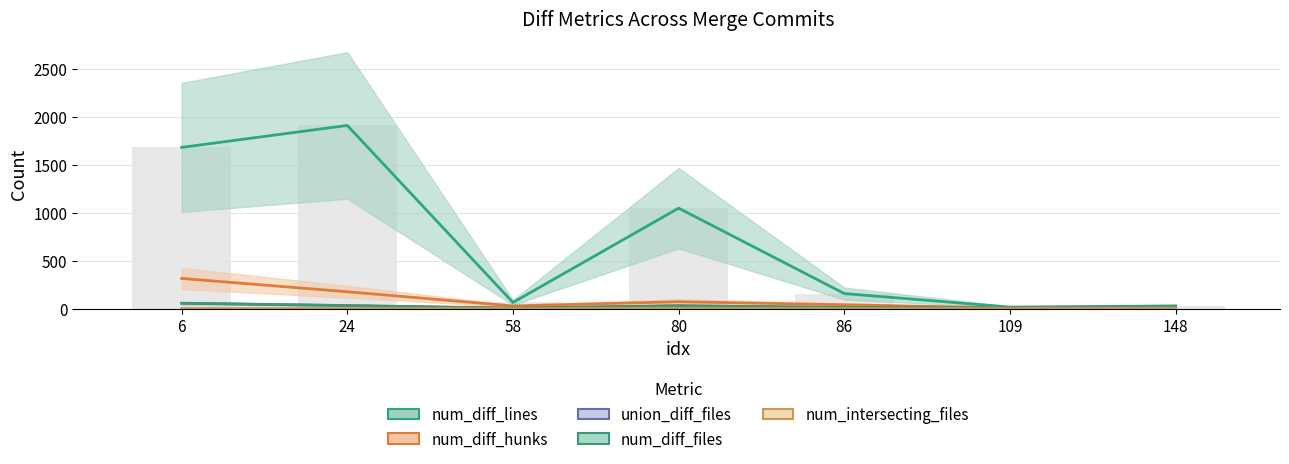

What value does the num_diff_hunks series have at 80?

72